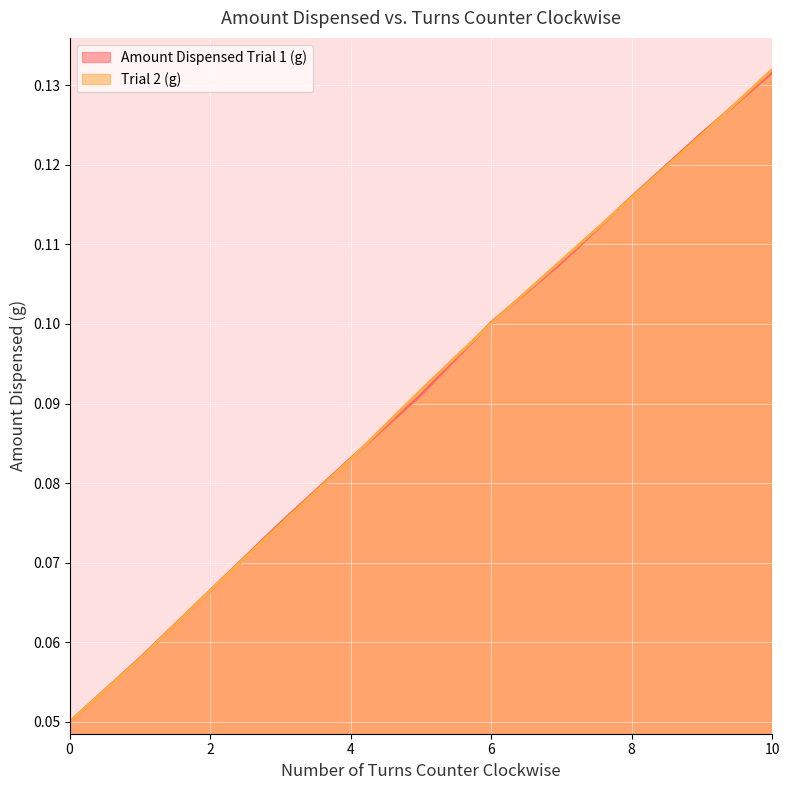

Reading left to right, what are all the values shown in this chart?

Amount Dispensed Trial 1 (g): 0=0.1	1=0.1	2=0.1	3=0.1	4=0.1	5=0.1	6=0.1	7=0.1	8=0.1	9=0.1	10=0.1
Trial 2 (g): 0=0.1	1=0.1	2=0.1	3=0.1	4=0.1	5=0.1	6=0.1	7=0.1	8=0.1	9=0.1	10=0.1